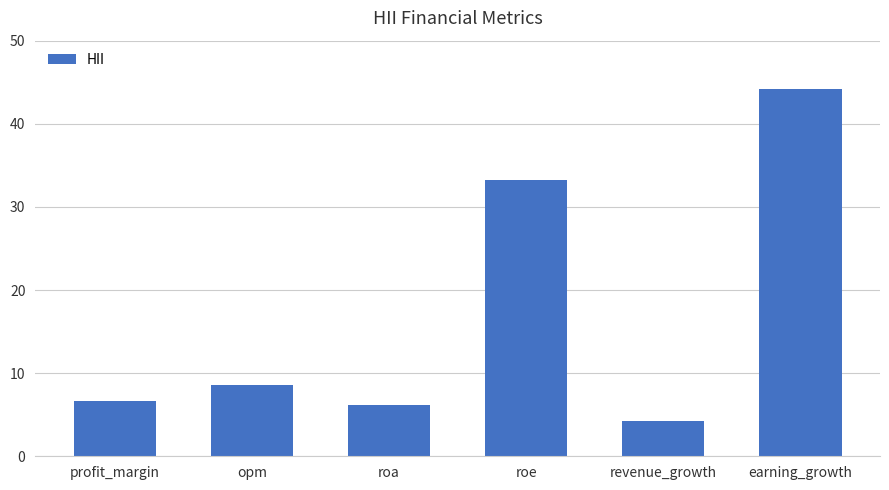

At which category does the chart reach its peak across all series?

earning_growth